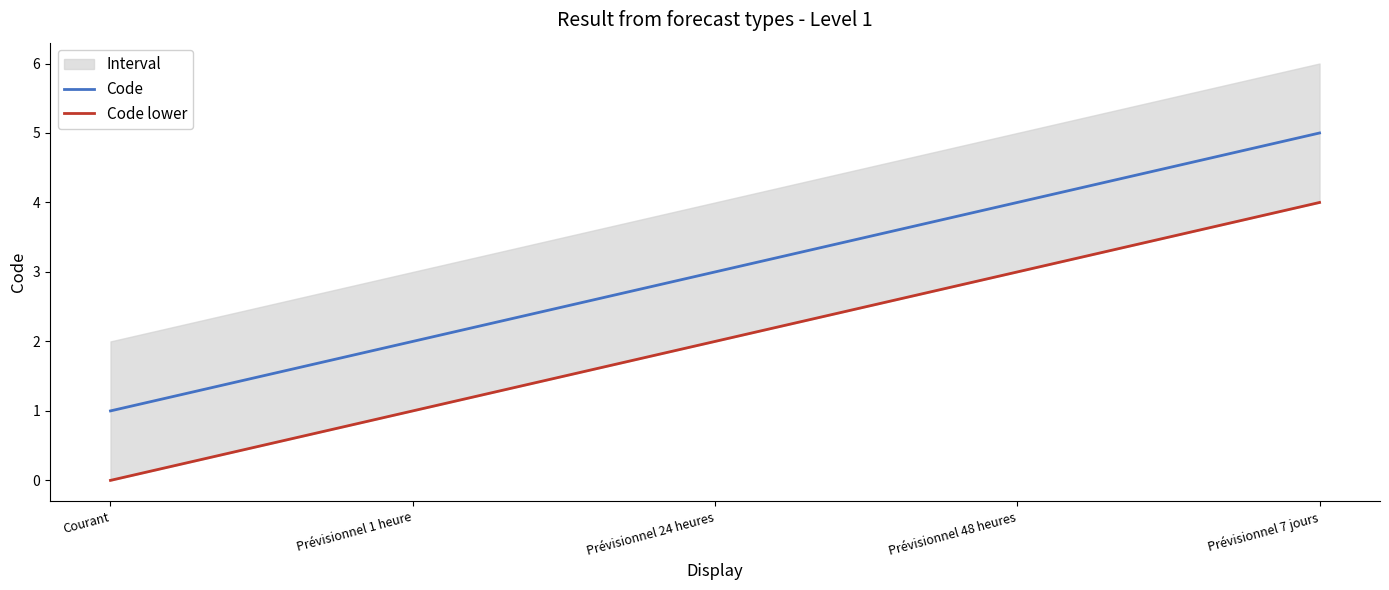

Reading right to left, extract all data points from this chart.

Code: 5	4	3	2	1
Code lower: 4	3	2	1	0